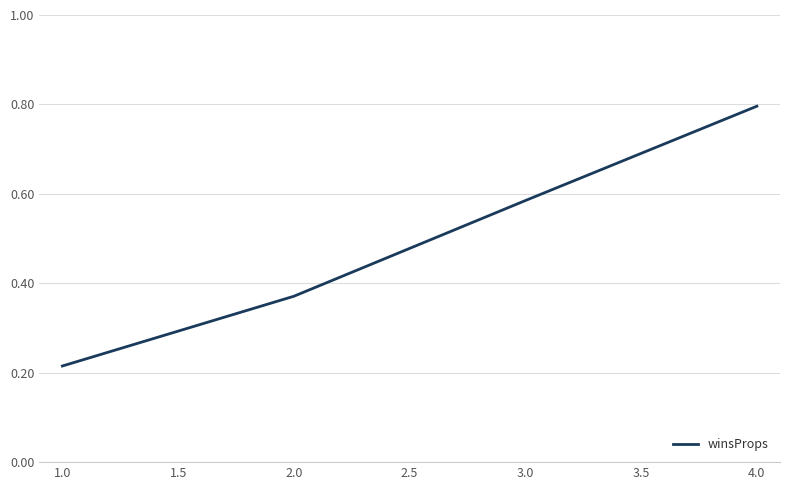

The chart shows a value of 0.1 at 1.0. True or false?

False